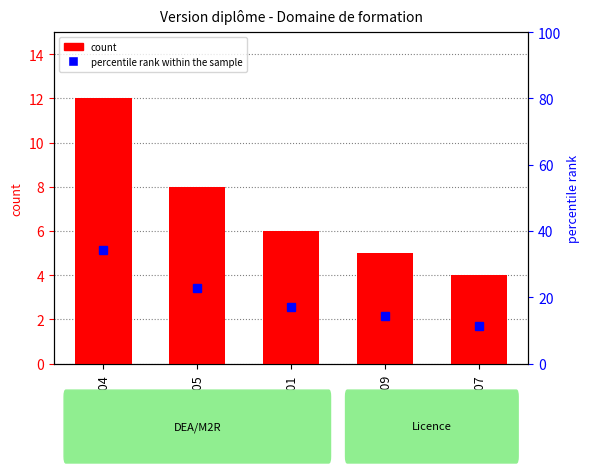

Which series has the largest total across all categories?

percentile rank within the sample